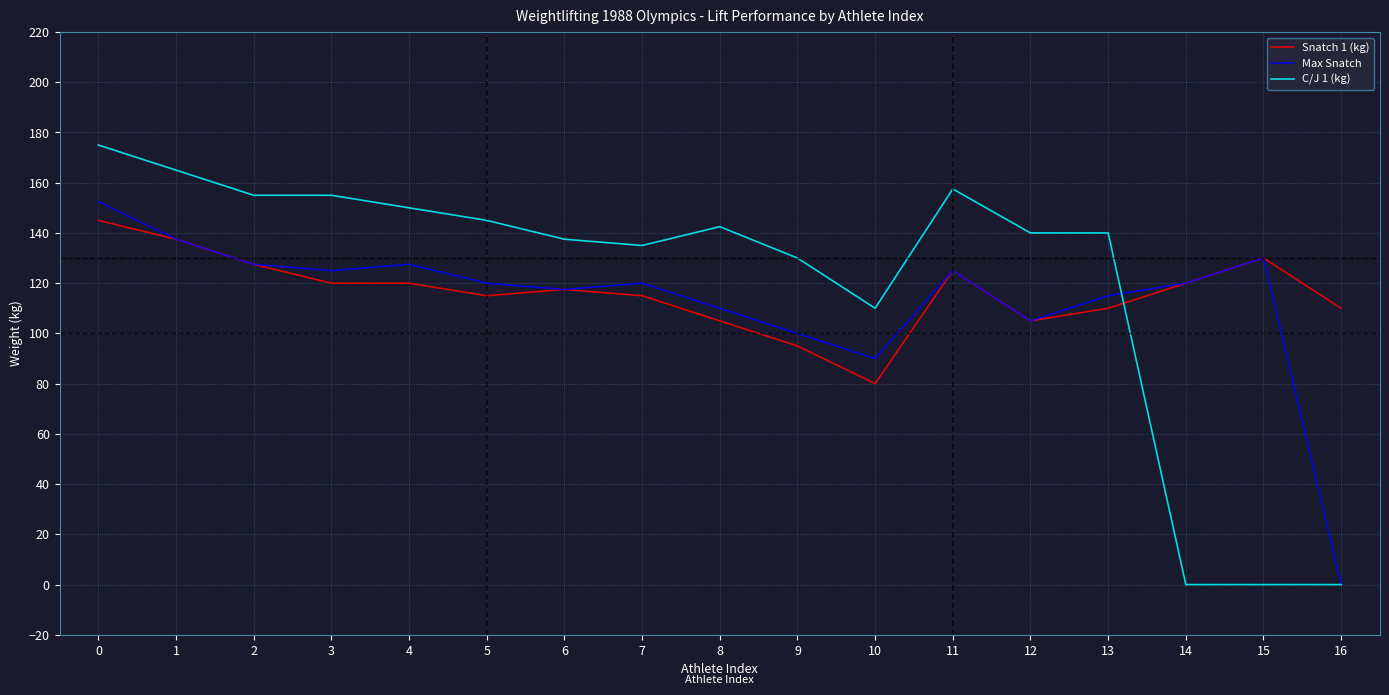

What is the difference between the second highest and minimum values in the C/J 1 (kg) series?

165.0